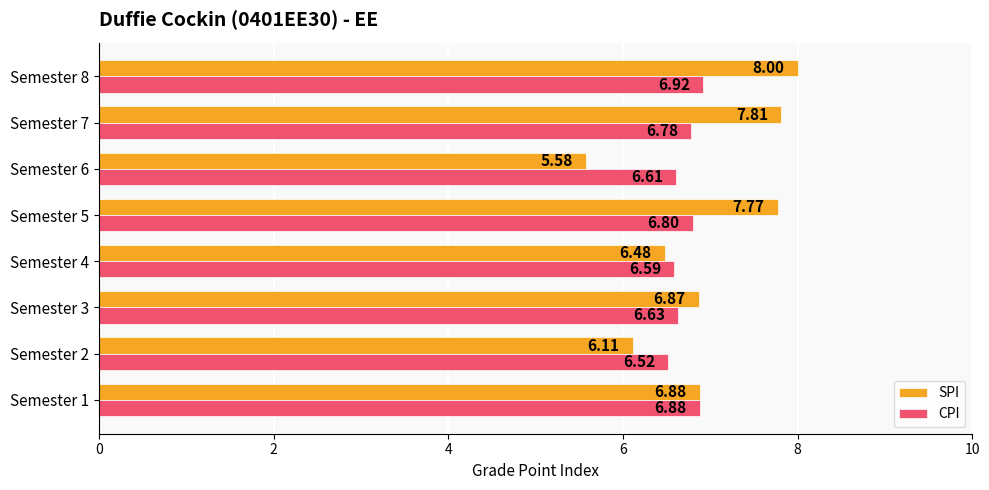

At how many categories does at least one series exceed 7?

3